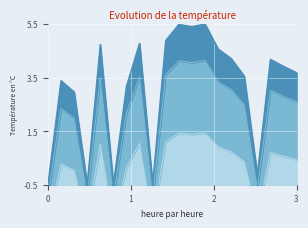

What is the difference between the maximum and minimum values in the entry_line series?

6.0